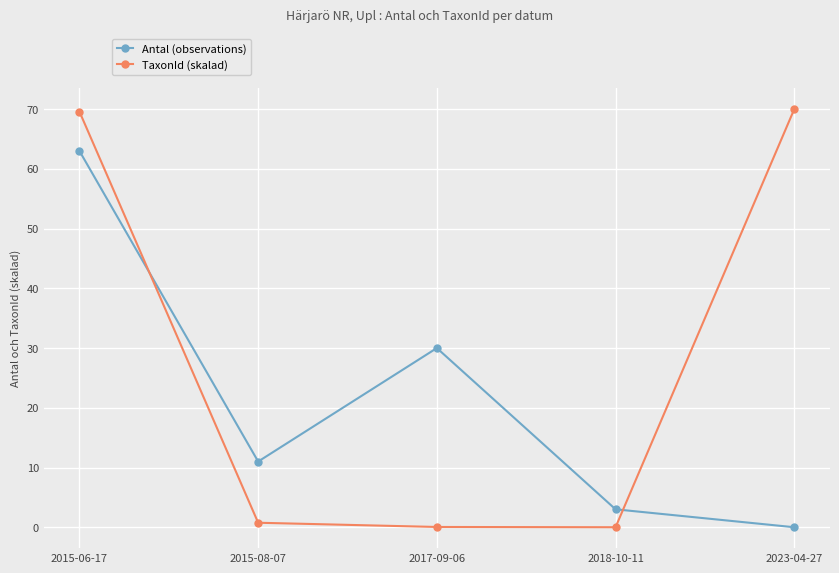

Where does the Antal (observations) series first go above 11?

2015-06-17